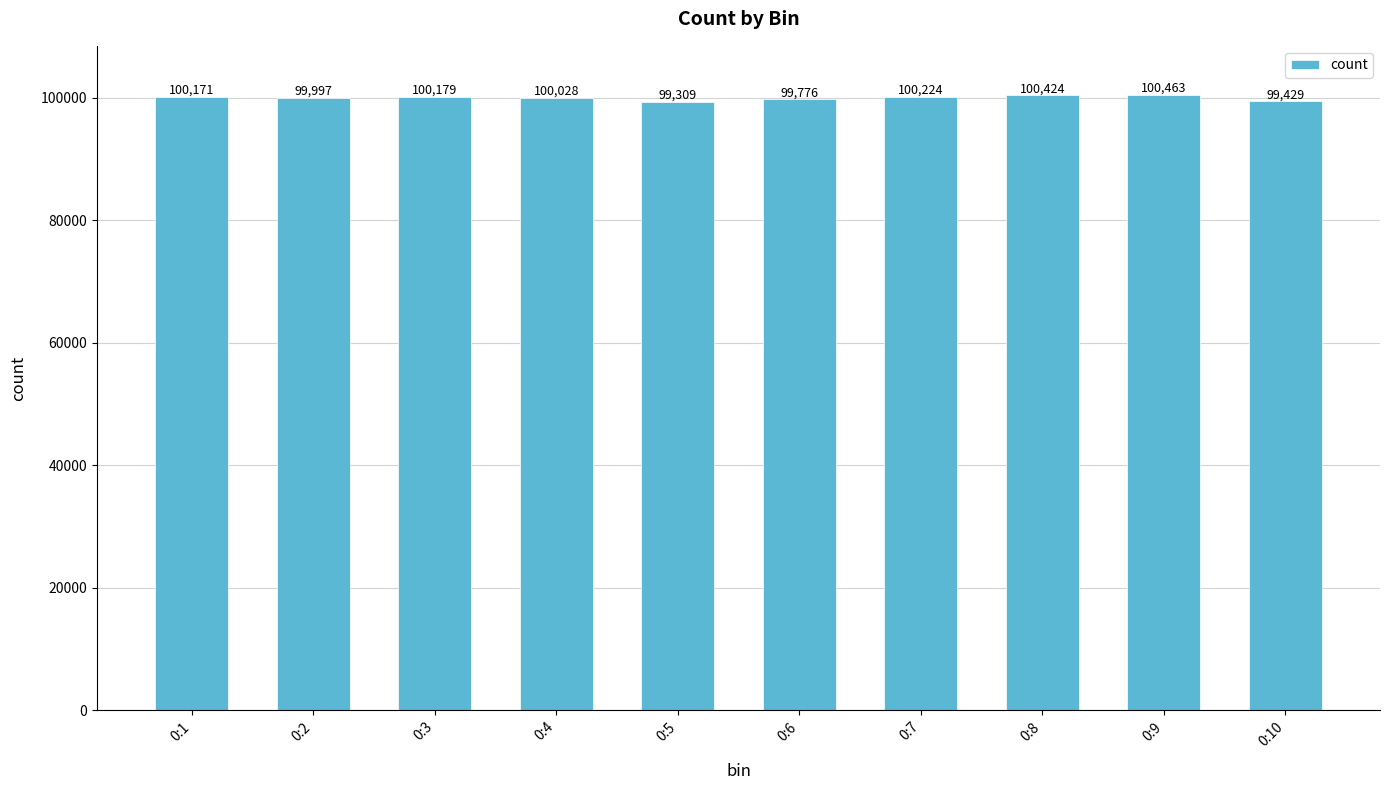

Reading left to right, what are all the values shown in this chart?

0:1=100171	0:2=99997	0:3=100179	0:4=100028	0:5=99309	0:6=99776	0:7=100224	0:8=100424	0:9=100463	0:10=99429